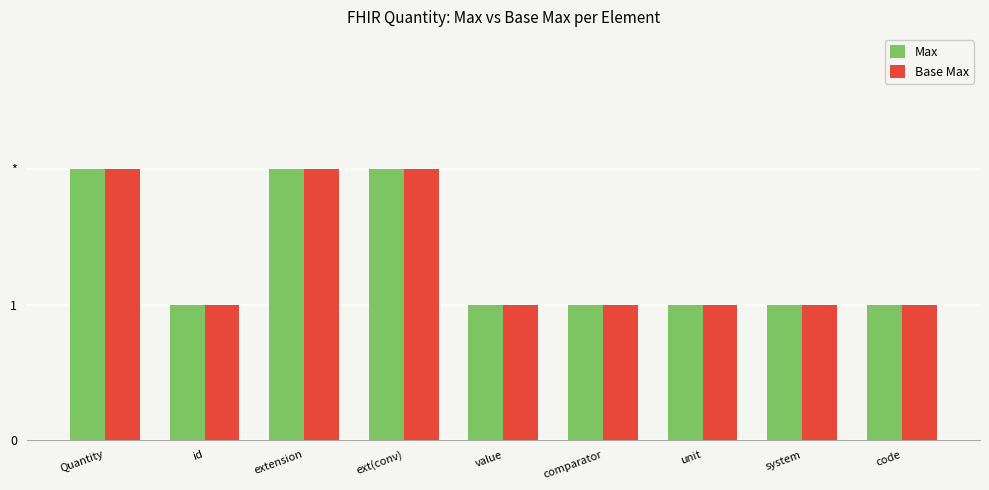

Does the chart contain stacked bars?

No